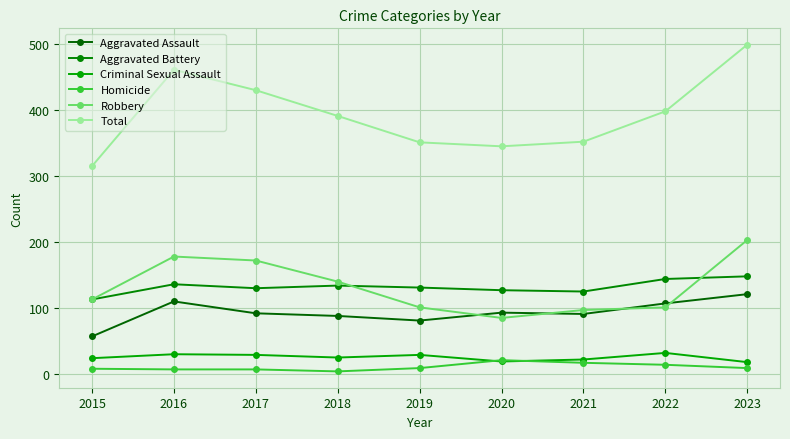

What is the maximum value shown in the chart?

499